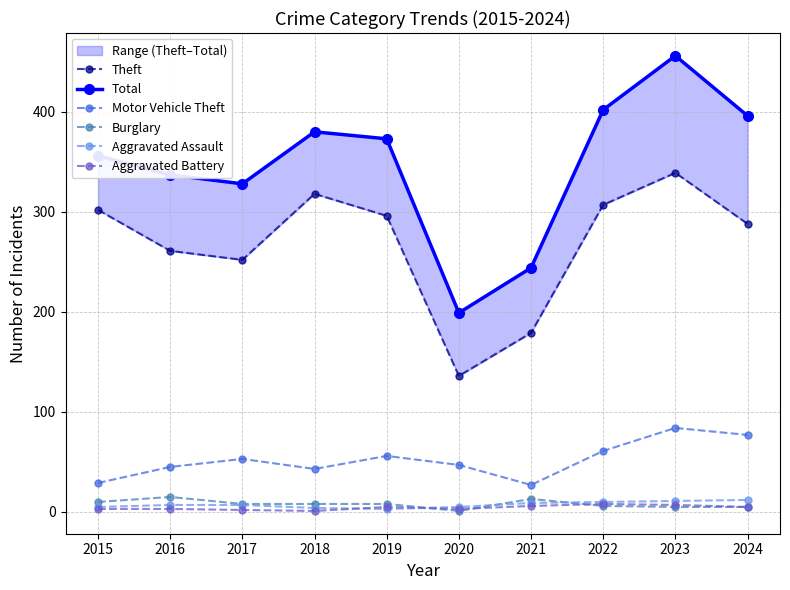

Does the chart have visible grid lines?

Yes